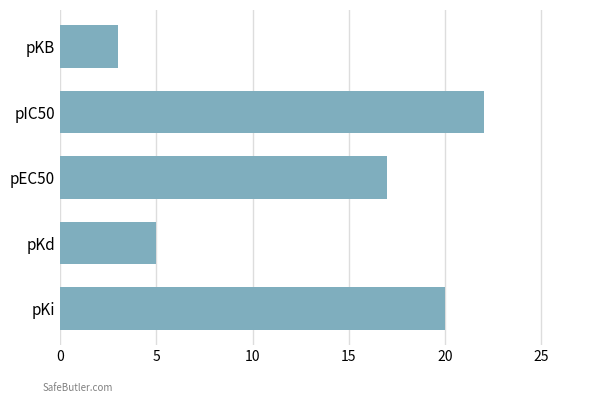

The value at pKi is 20. True or false?

True